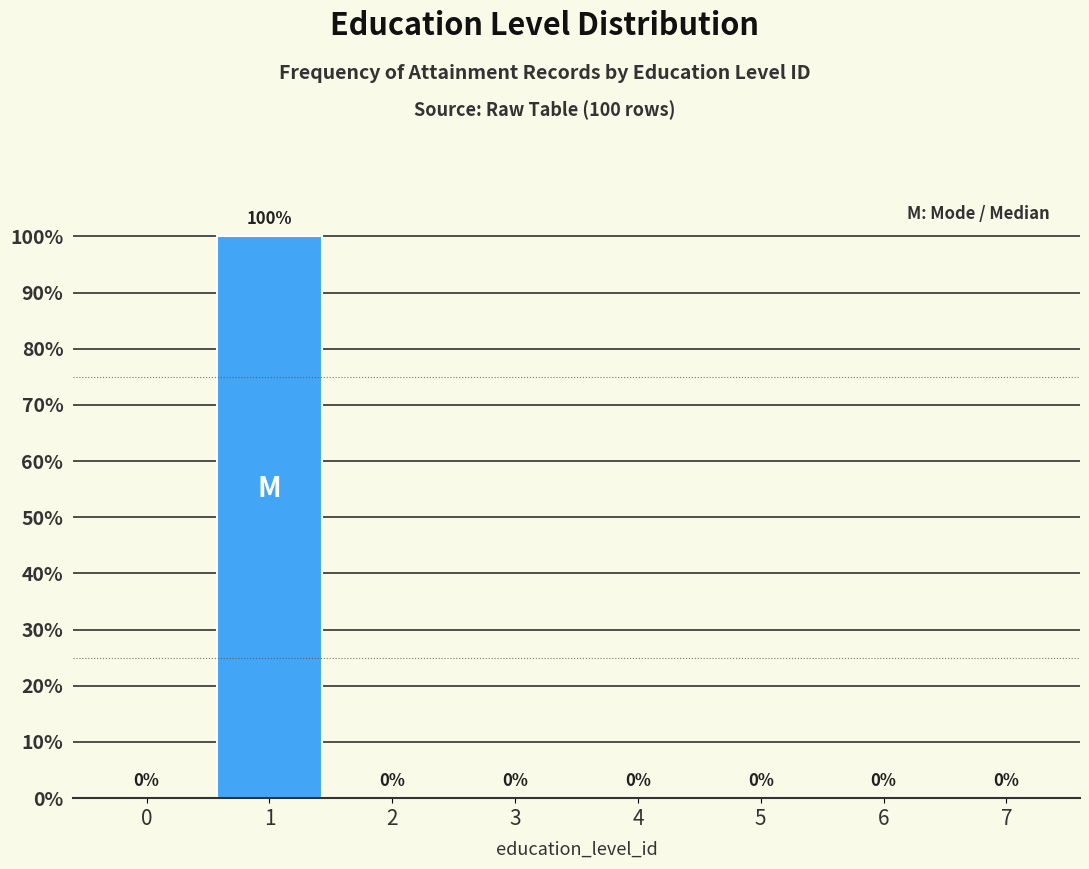

Reading left to right, transcribe all the data shown in this chart.

0=0	1=100	2=0	3=0	4=0	5=0	6=0	7=0